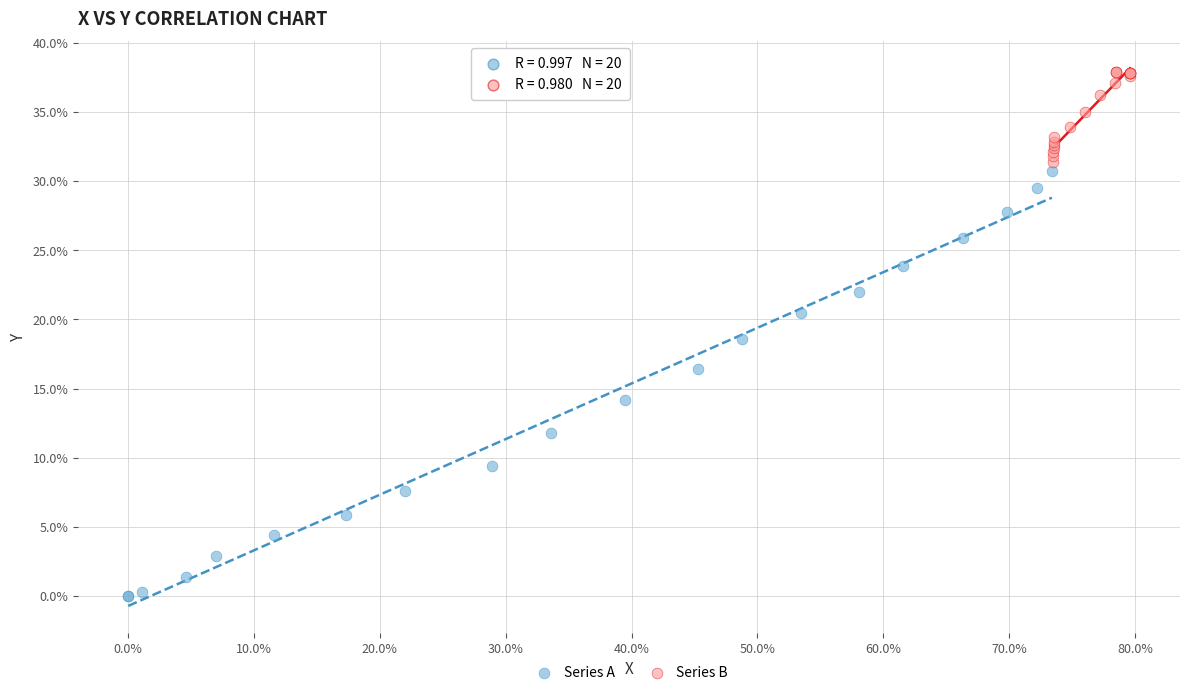

Which series contains the lowest Y value?

Series A